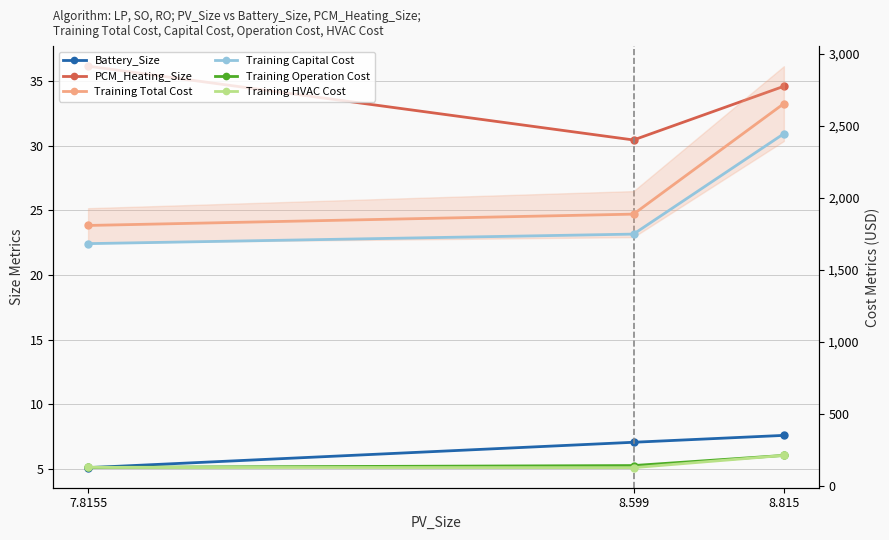

Between 8.815 and 8.599, which is larger?

8.815